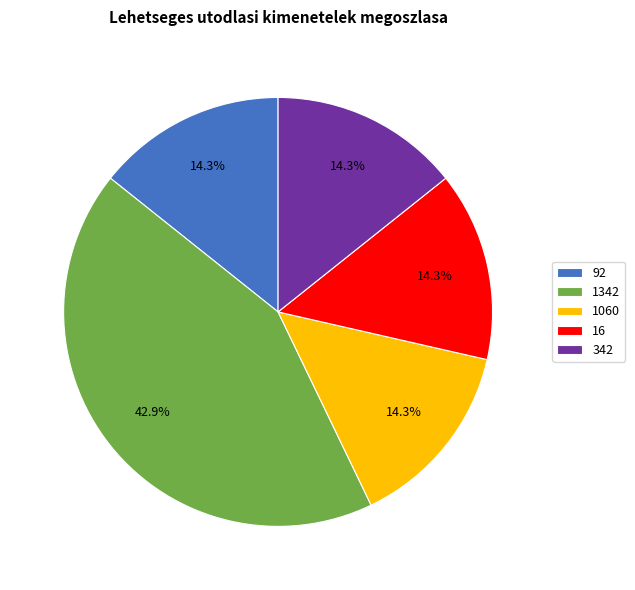

Is it true that 1060 is 14% of the pie?

True